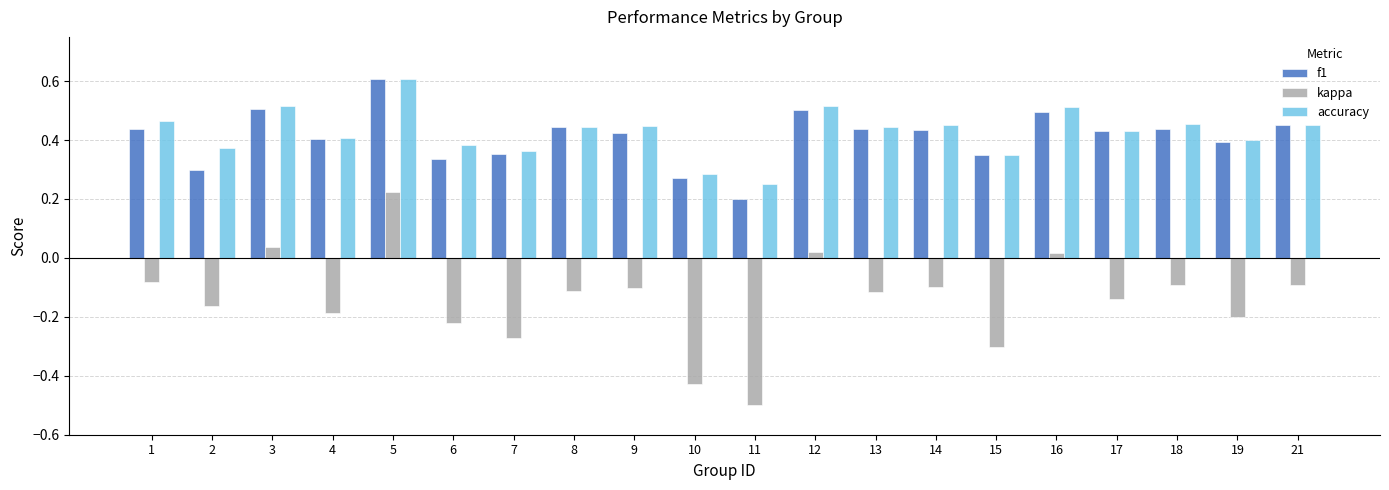

How many bars are there in total?

60